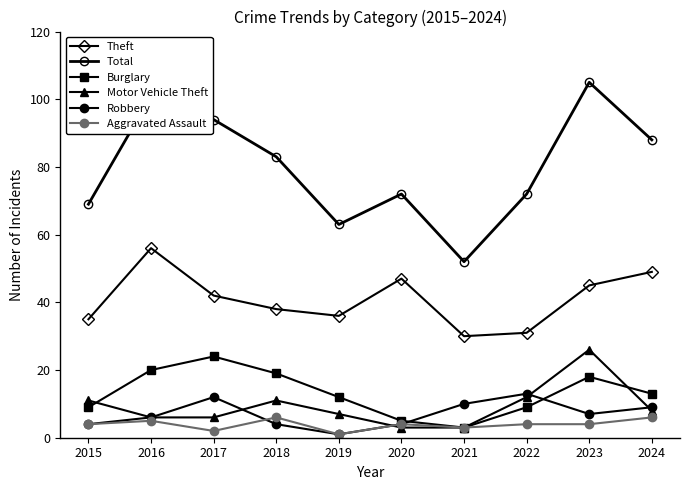

Count the number of categories in the chart.

10